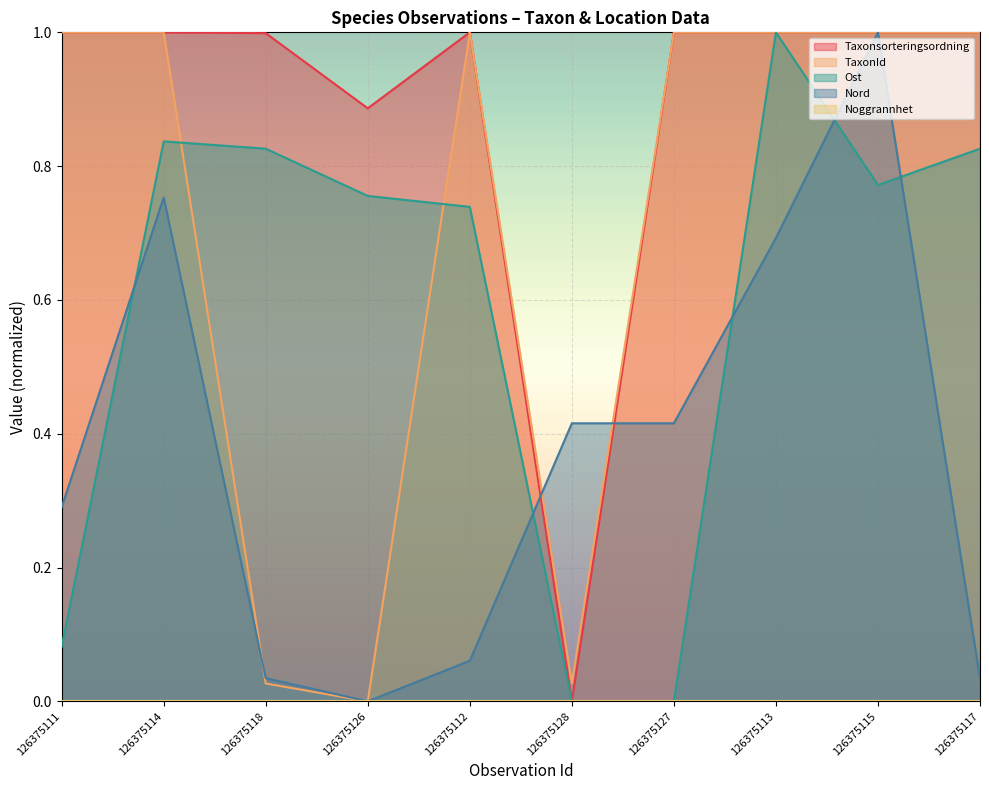

Is the value of Nord at 126375126 greater than the value of TaxonId at 126375114?

No